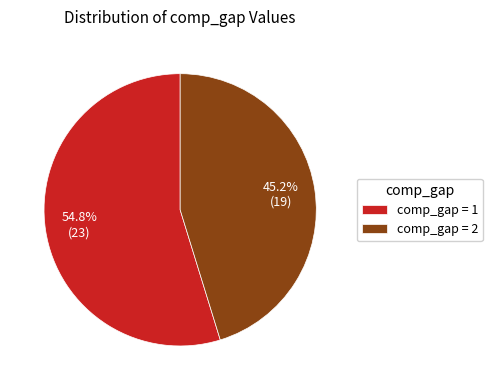

How much of the chart is everything except comp_gap = 2?

54.8%